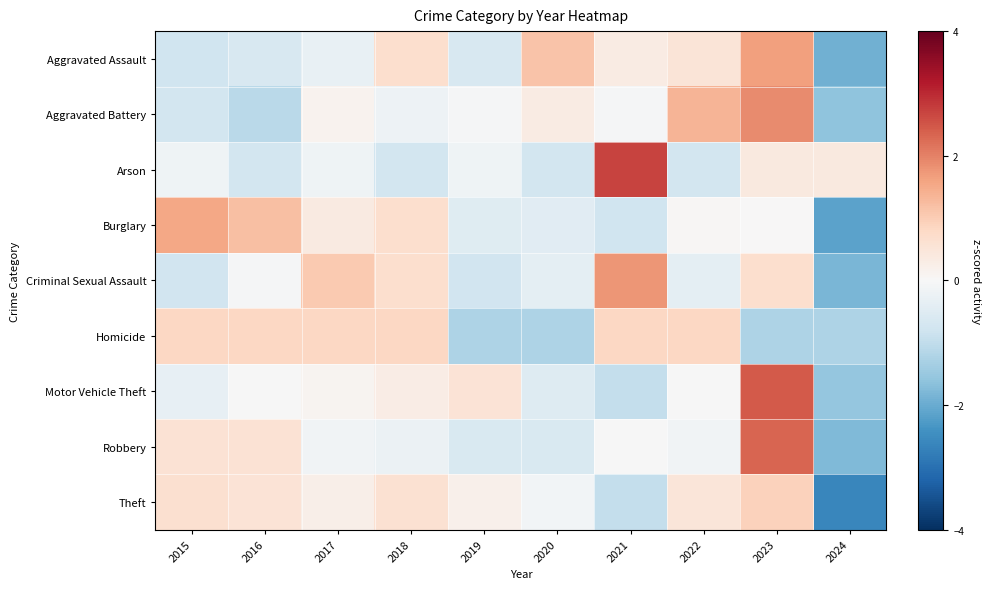

What is the total value across all series at 2021?

2.9